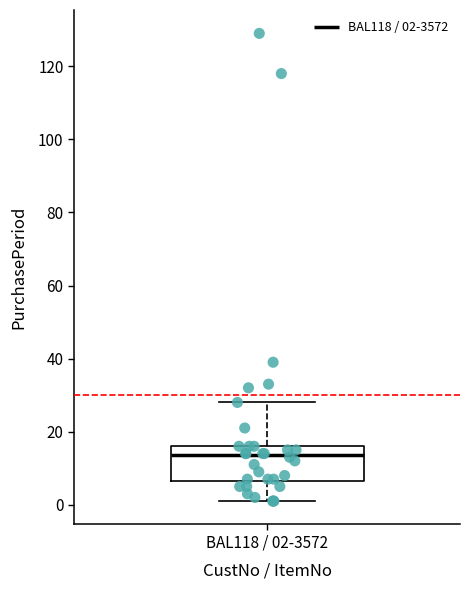

Transcribe this box plot: give where the median line is, the range the box spans, and where the two whiskers end, as read against the y-axis. The values are not printed on the chart, so give them approximately, as read against the axis.

median 14, box 6 to 16, whiskers 2 to 28